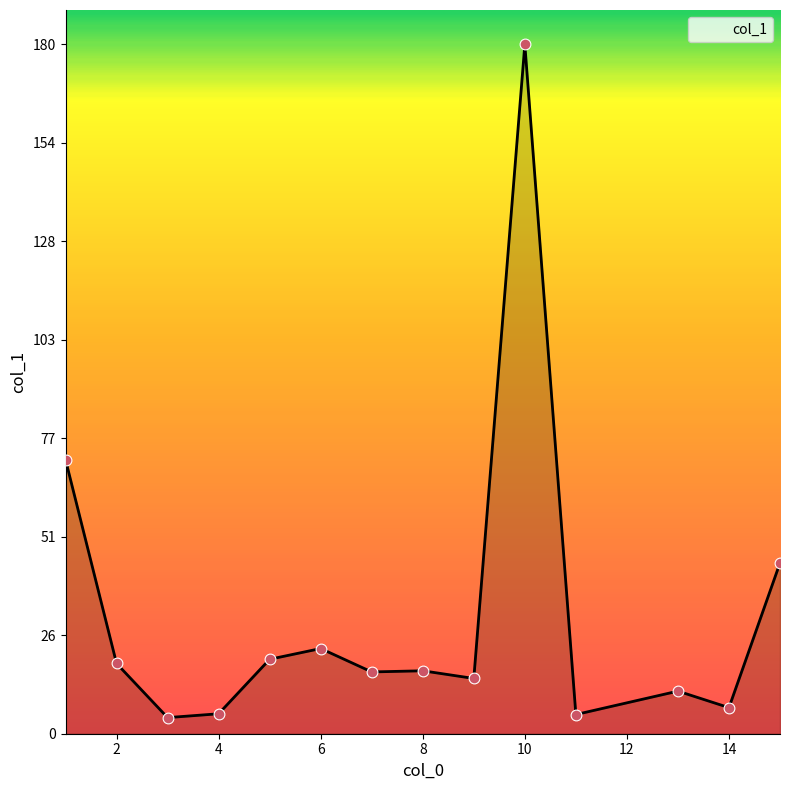

What is the difference between the maximum and minimum values?

175.4